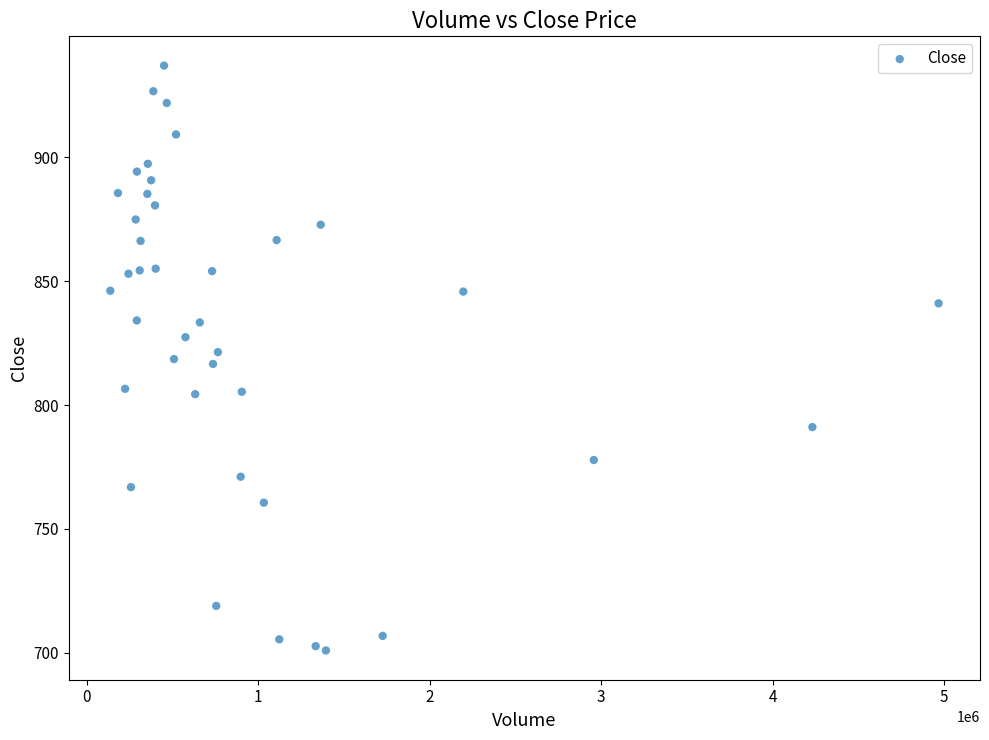

What is the range of Y values (max minus min)?

236.1